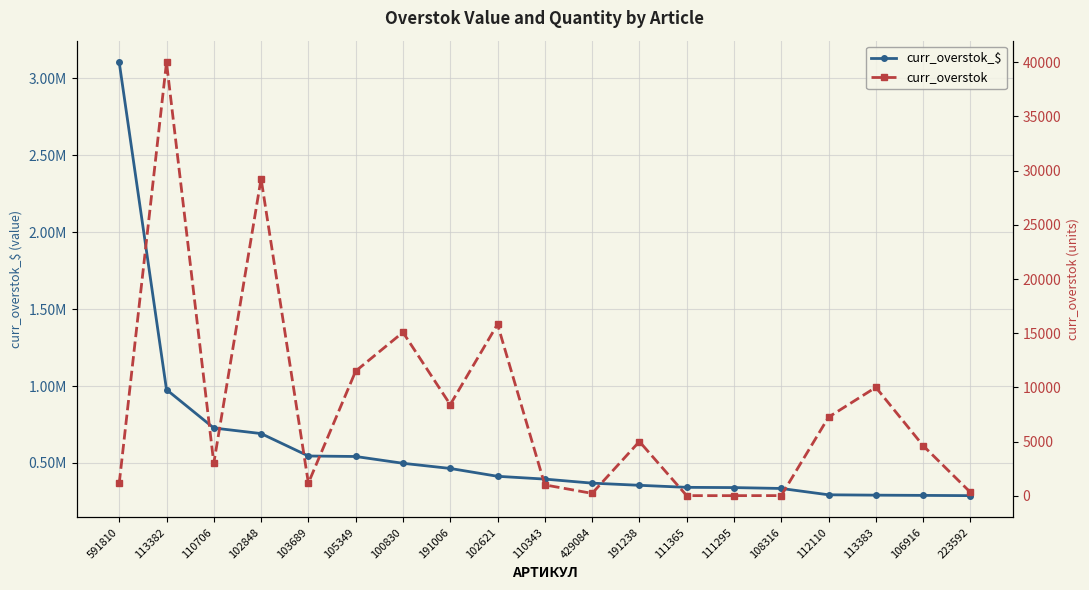

Rank the series at 111365 from highest to lowest value.

curr_overstok_$, curr_overstok